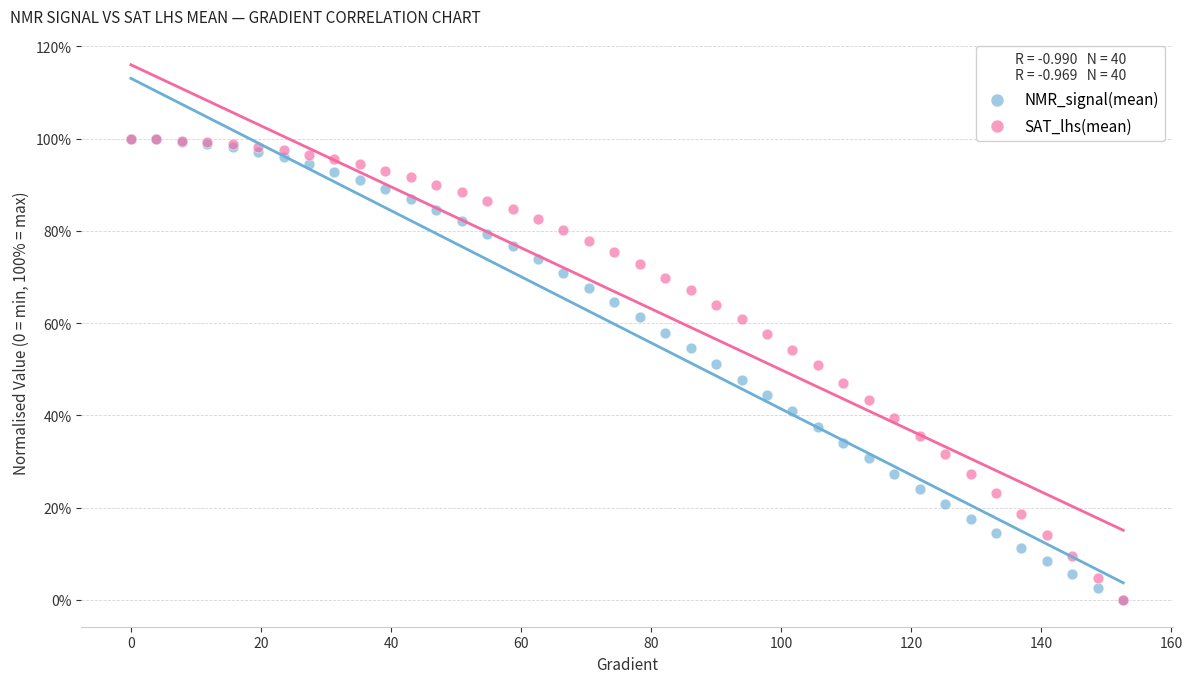

What are all the series names shown in the legend?

NMR_signal(mean), SAT_lhs(mean)